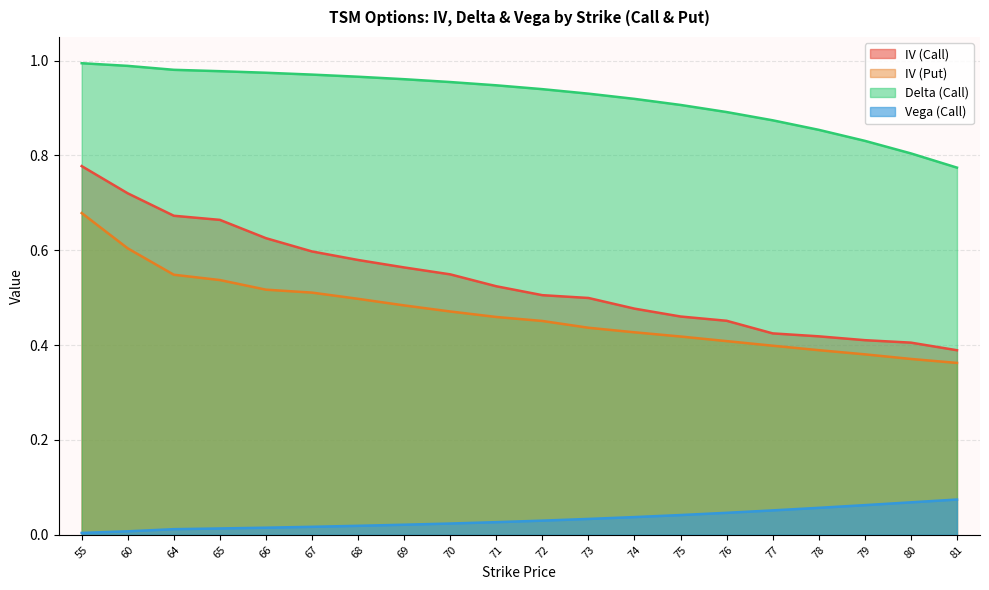

What are all the series names shown in the legend?

IV (Call), IV (Put), Delta (Call), Vega (Call)